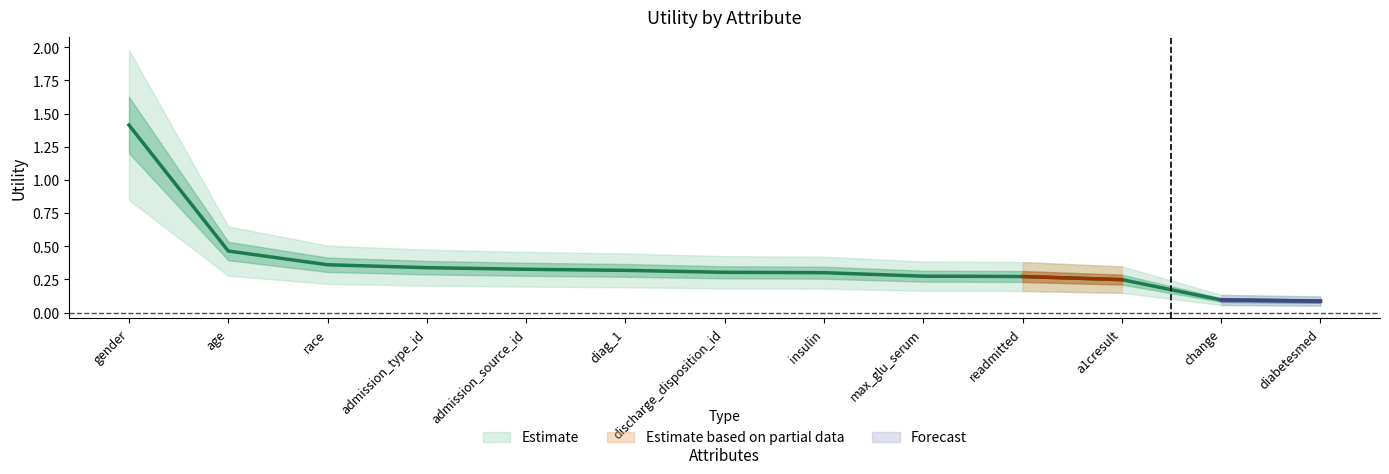

Reading left to right, what are all the values shown in this chart?

1.4	0.5	0.4	0.3	0.3	0.3	0.3	0.3	0.3	0.3	0.2	0.1	0.1